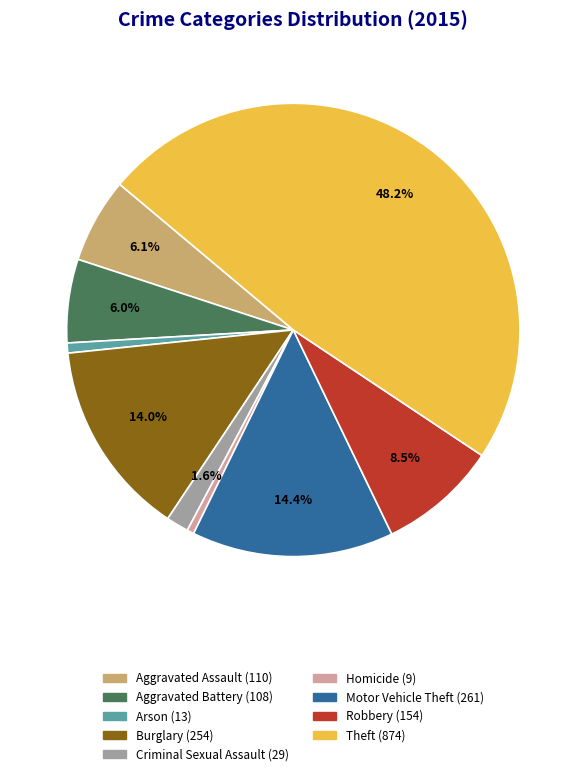

How much of the chart is everything except Criminal Sexual Assault?

98.4%